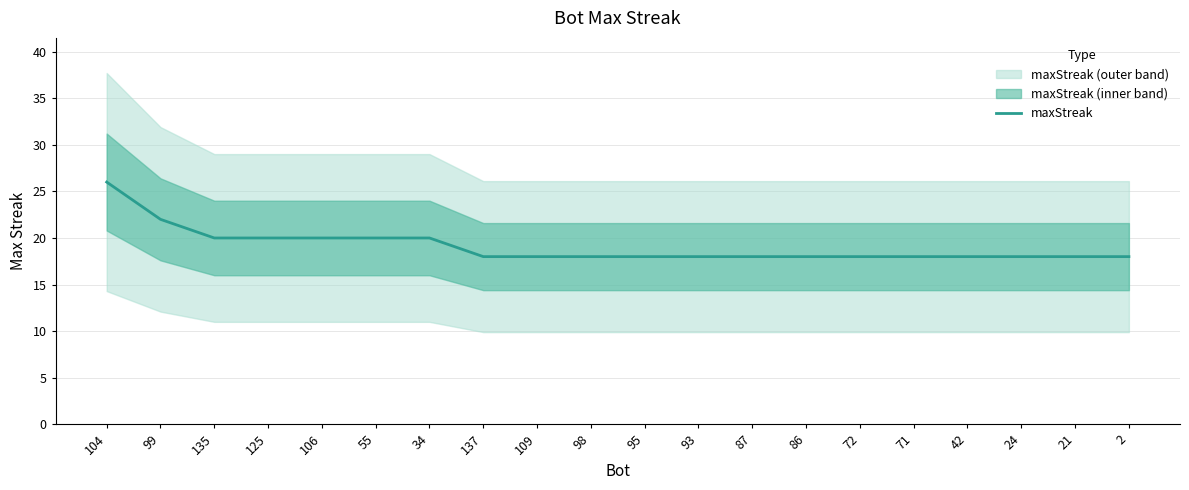

What is the maximum value shown in the chart?

26